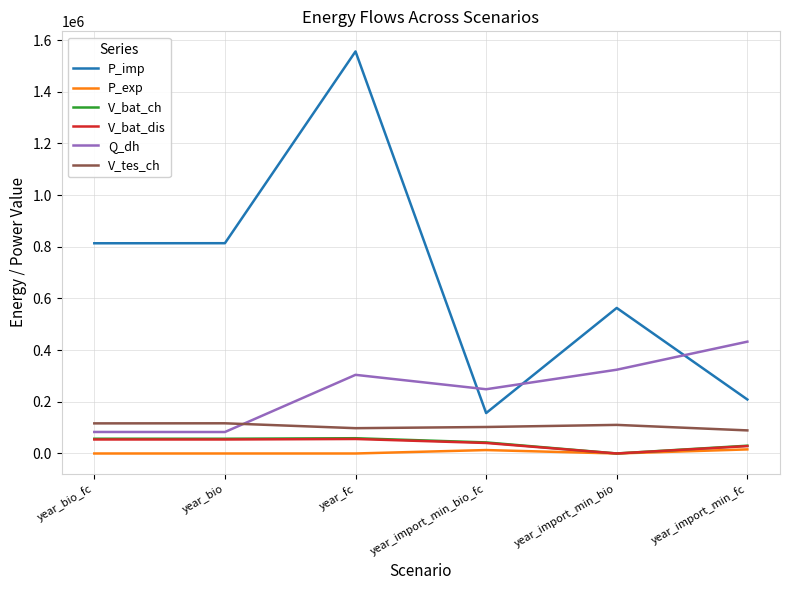

What is the difference between the maximum and minimum values in the Q_dh series?

349630.2